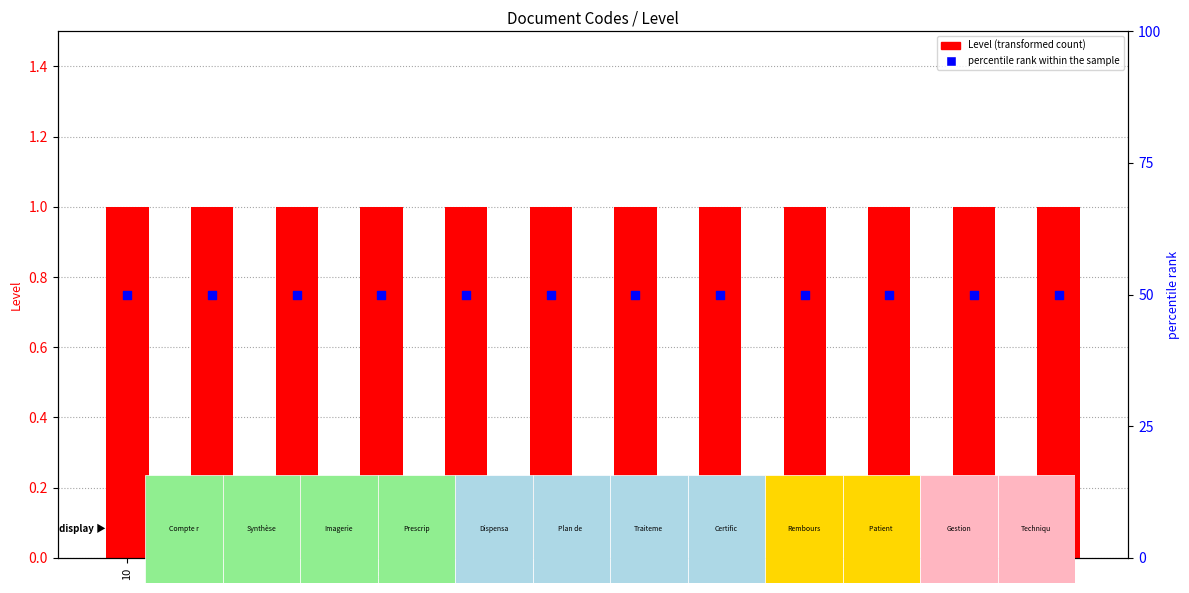

Which series reaches the maximum Y coordinate?

percentile rank within the sample